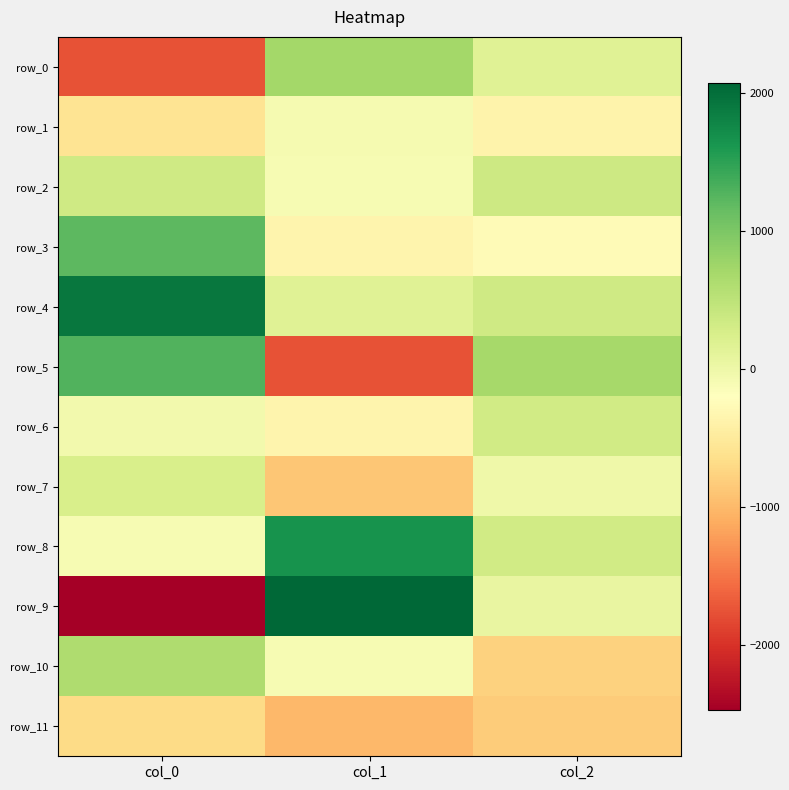

What is the difference between the row_10 values at col_0 and col_1?

724.9